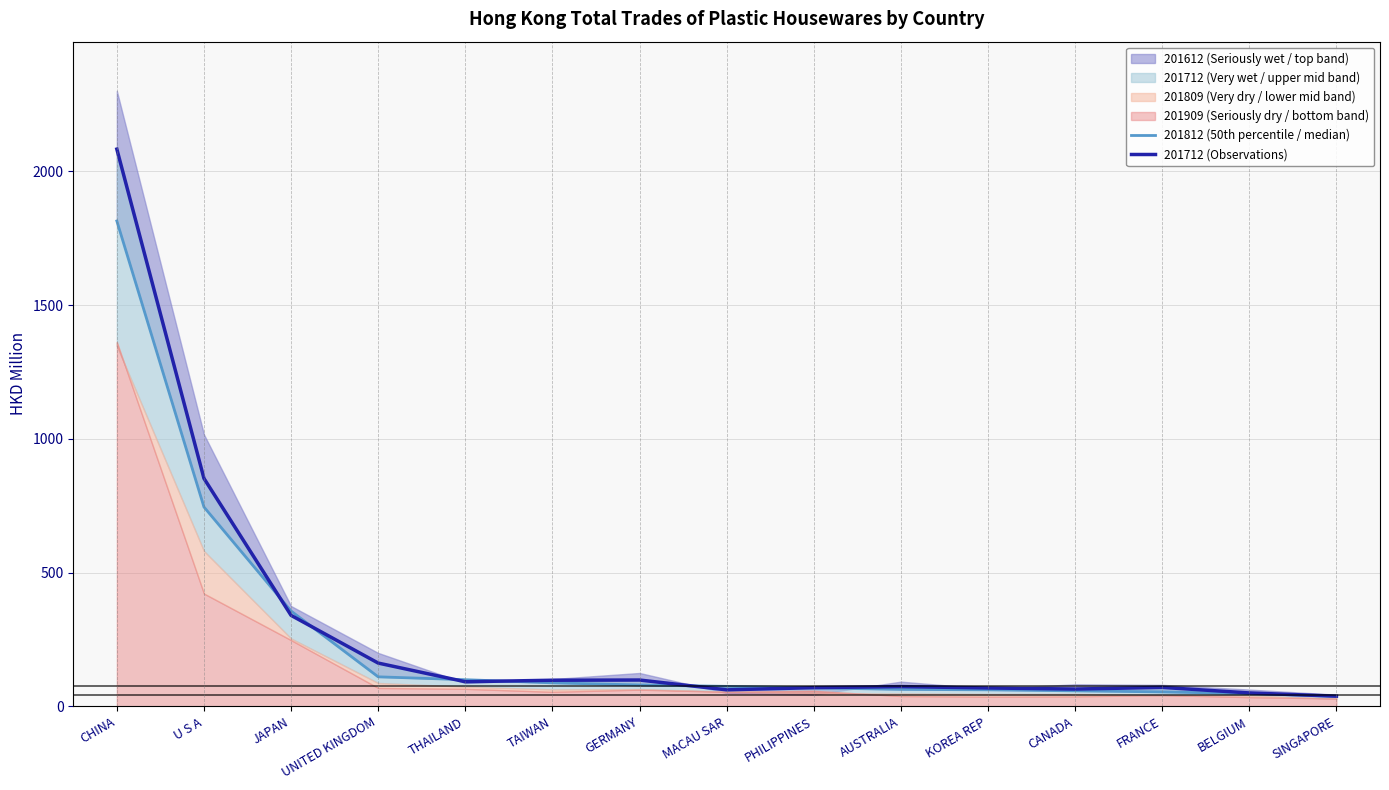

True or false: 201812 (50th percentile / median) has more than 2 points higher than both neighbors.

False